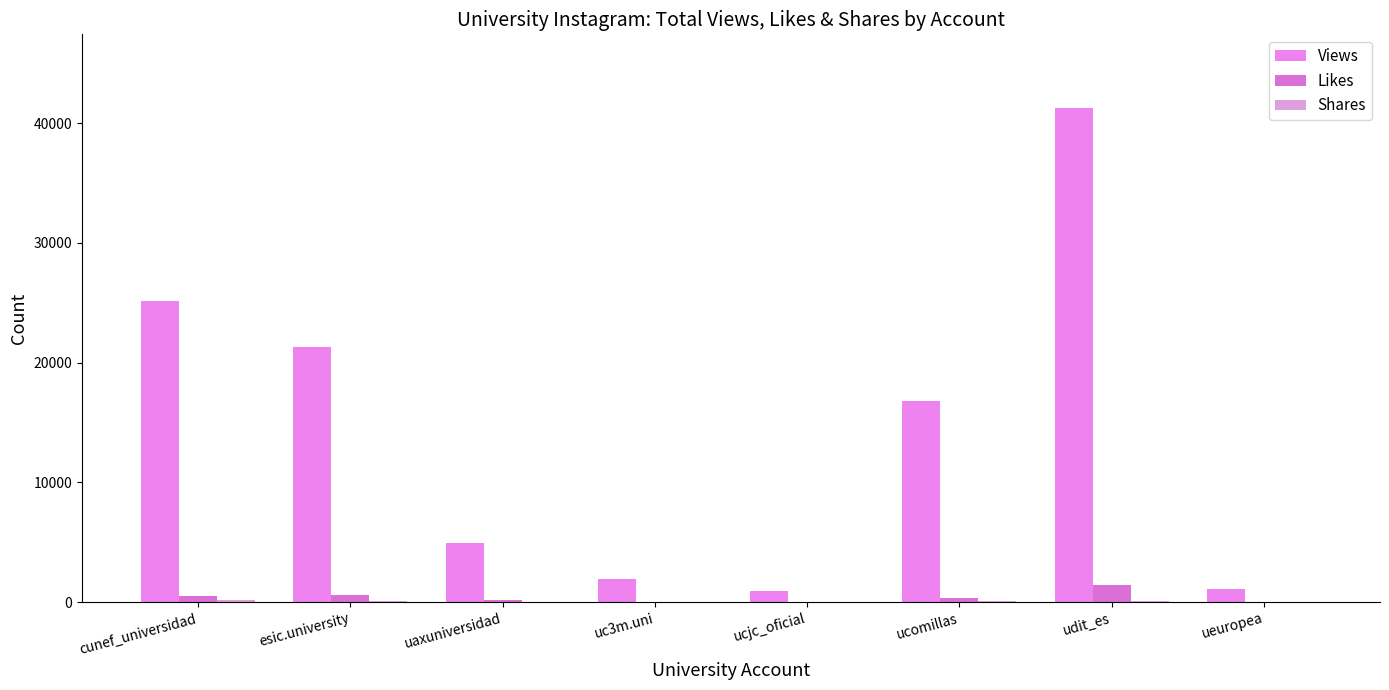

Which has a higher value, ueuropea or uaxuniversidad?

uaxuniversidad